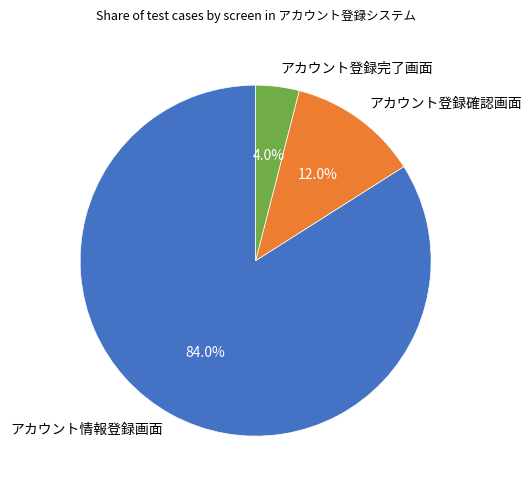

To the nearest percent, what is the combined percentage of アカウント登録確認画面 and アカウント登録完了画面?

16%